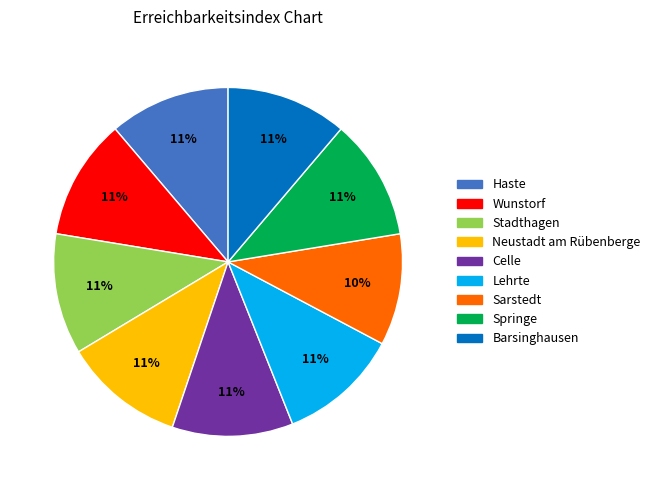

Is there a majority slice in this chart?

No